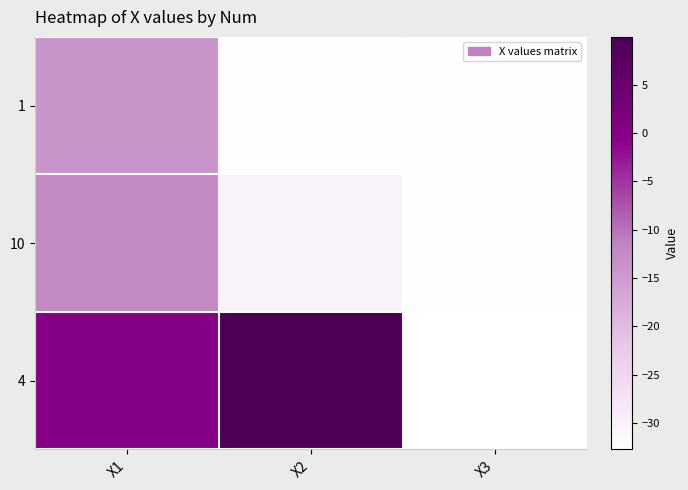

Reading left to right, what are all the values shown in this chart?

1: X1=-14.0	X2=-32.6	X3=-32.5
10: X1=-12.3	X2=-30.6	X3=-32.5
4: X1=0.2	X2=10.0	X3=-32.7